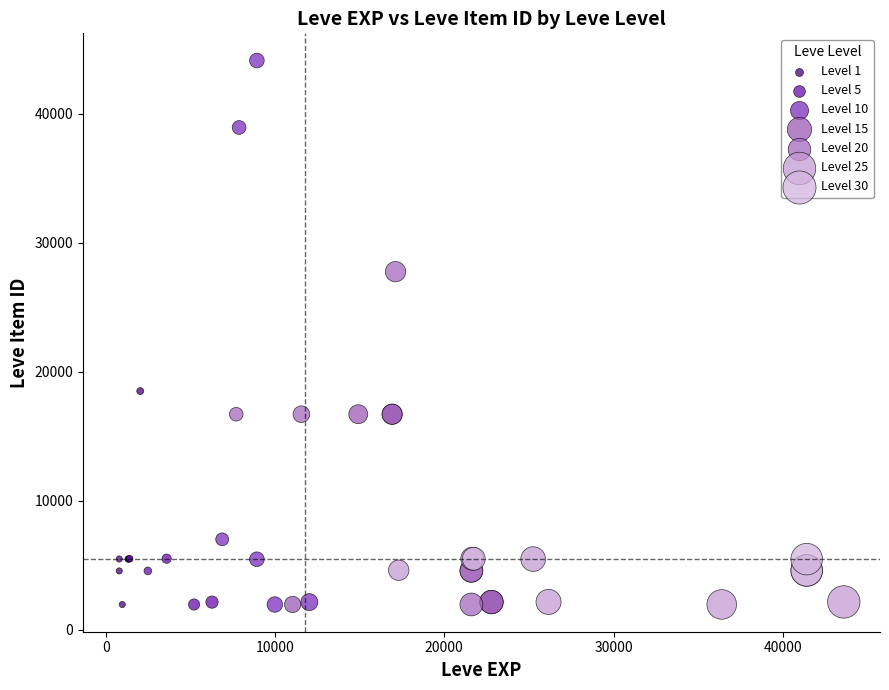

Which series contains the highest Y value?

Level 10